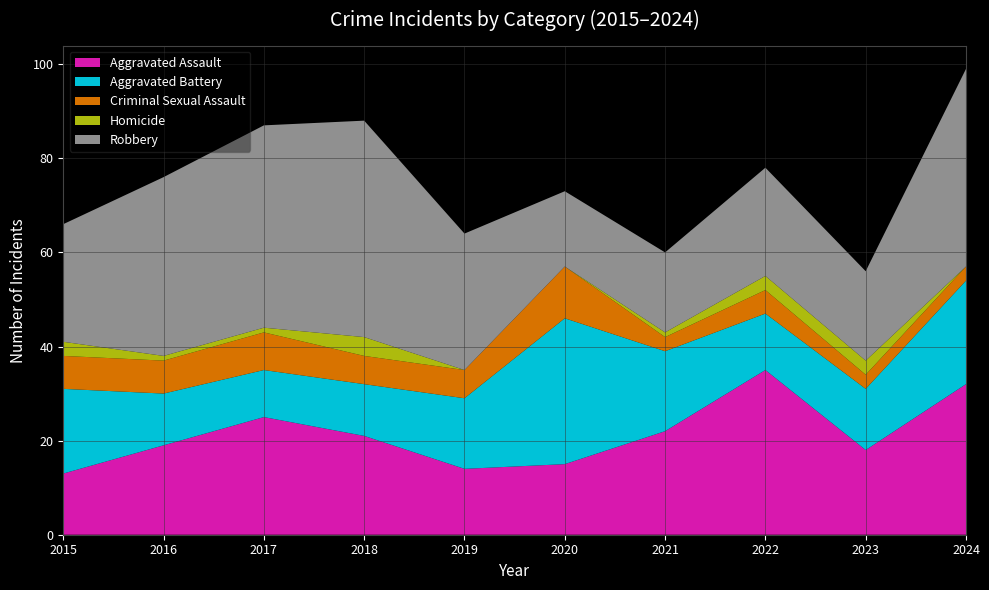

Reading right to left, list all the values displayed in this chart.

Aggravated Assault: 32	18	35	22	15	14	21	25	19	13
Aggravated Battery: 22	13	12	17	31	15	11	10	11	18
Criminal Sexual Assault: 3	3	5	3	11	6	6	8	7	7
Homicide: 0	3	3	1	0	0	4	1	1	3
Robbery: 42	19	23	17	16	29	46	43	38	25